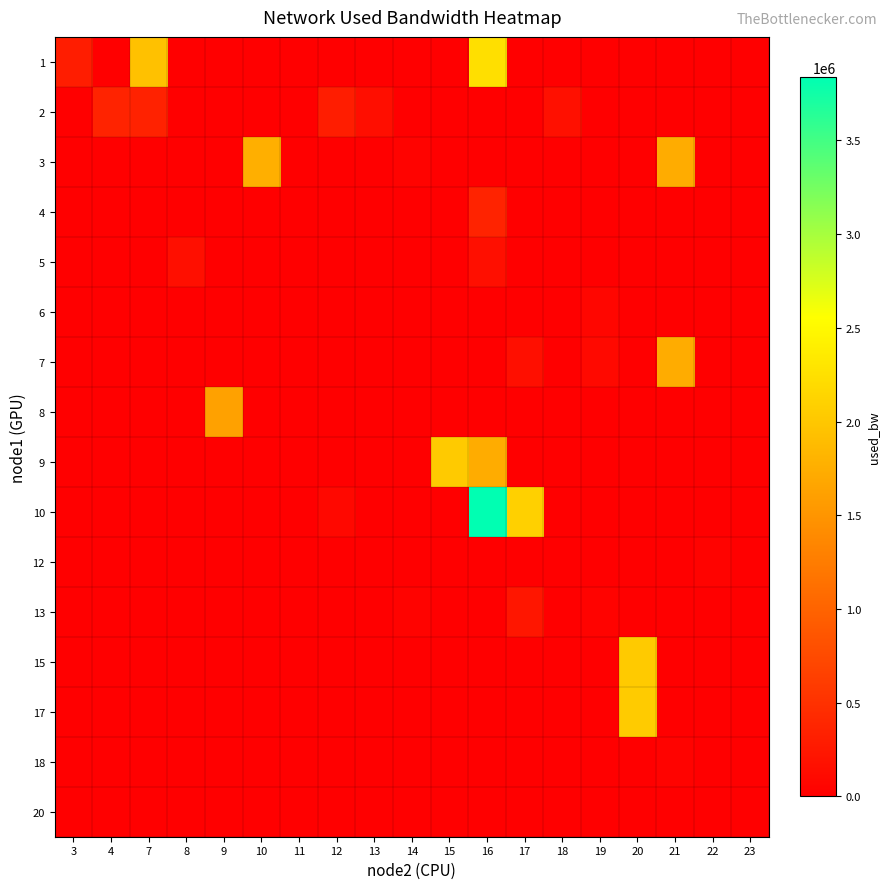

What is the total value across all series at 18?

170759.0